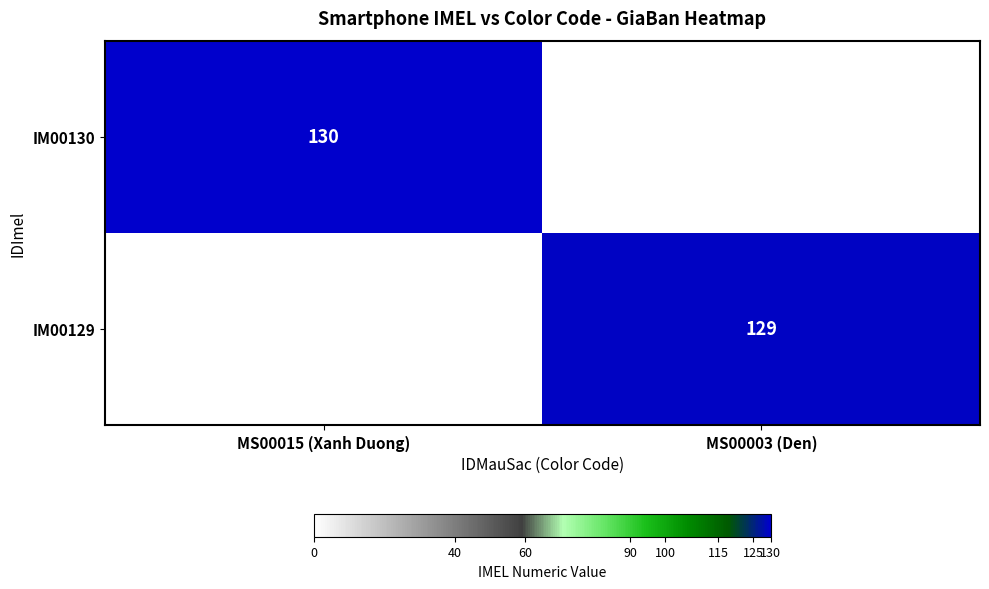

At which category does the chart reach its peak across all series?

MS00015 (Xanh Duong)